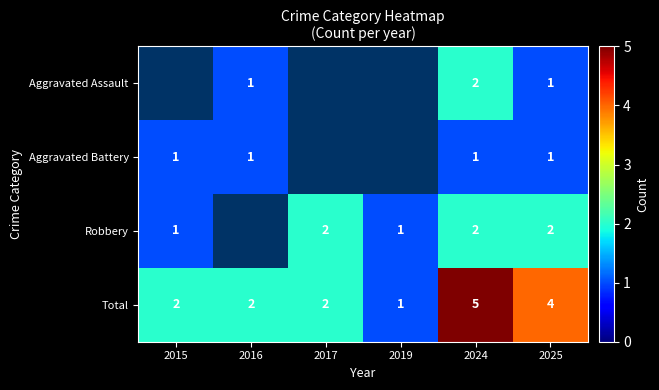

How many values in the Total series are below 2?

1